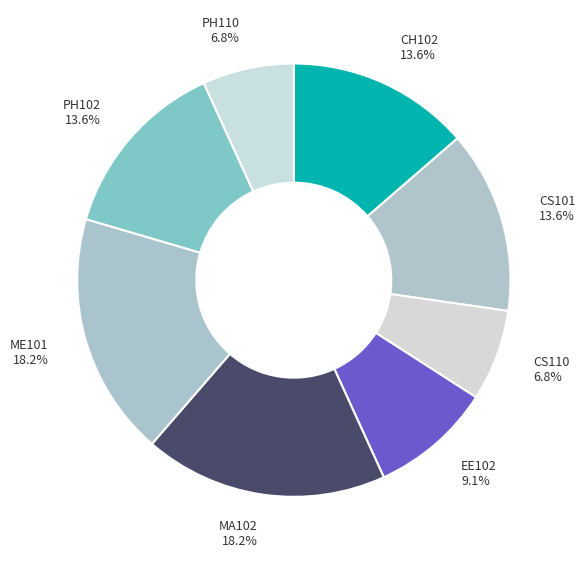

Does EE102 account for over 50% of the chart?

No